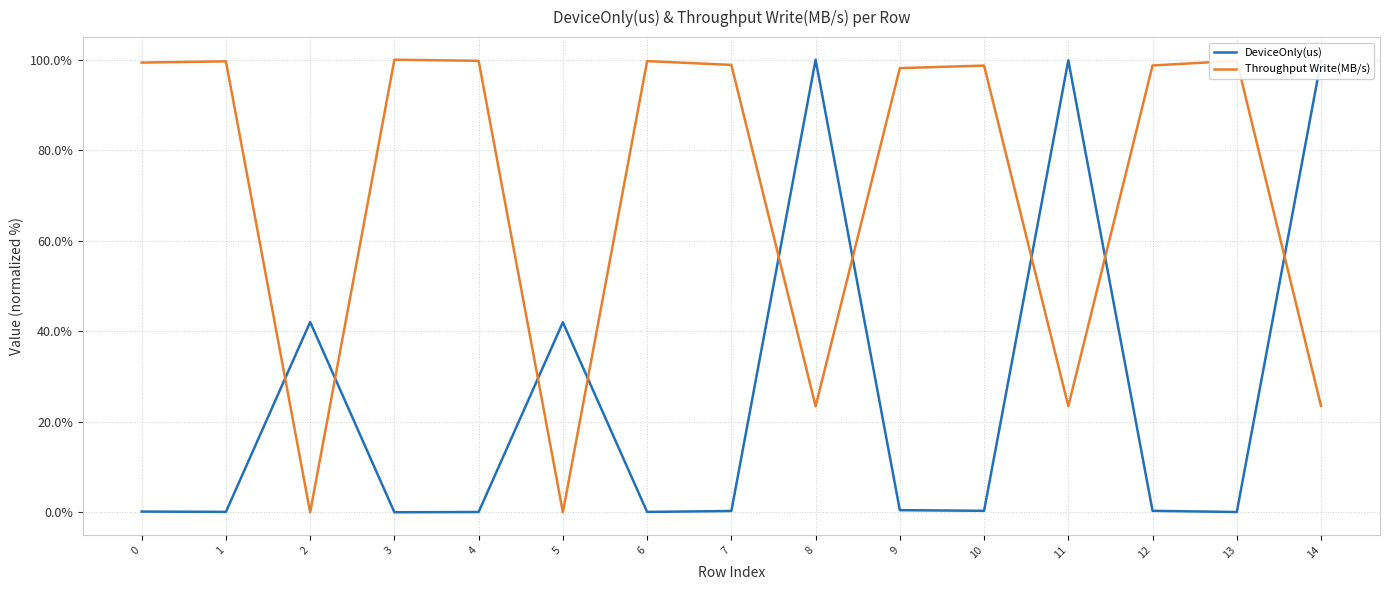

Is it true that DeviceOnly(us) equals 42.0 at 5?

True